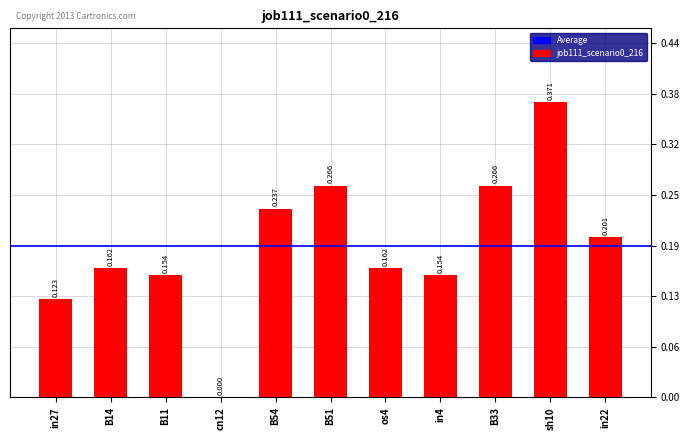

What is the difference between the maximum and minimum values?

0.4